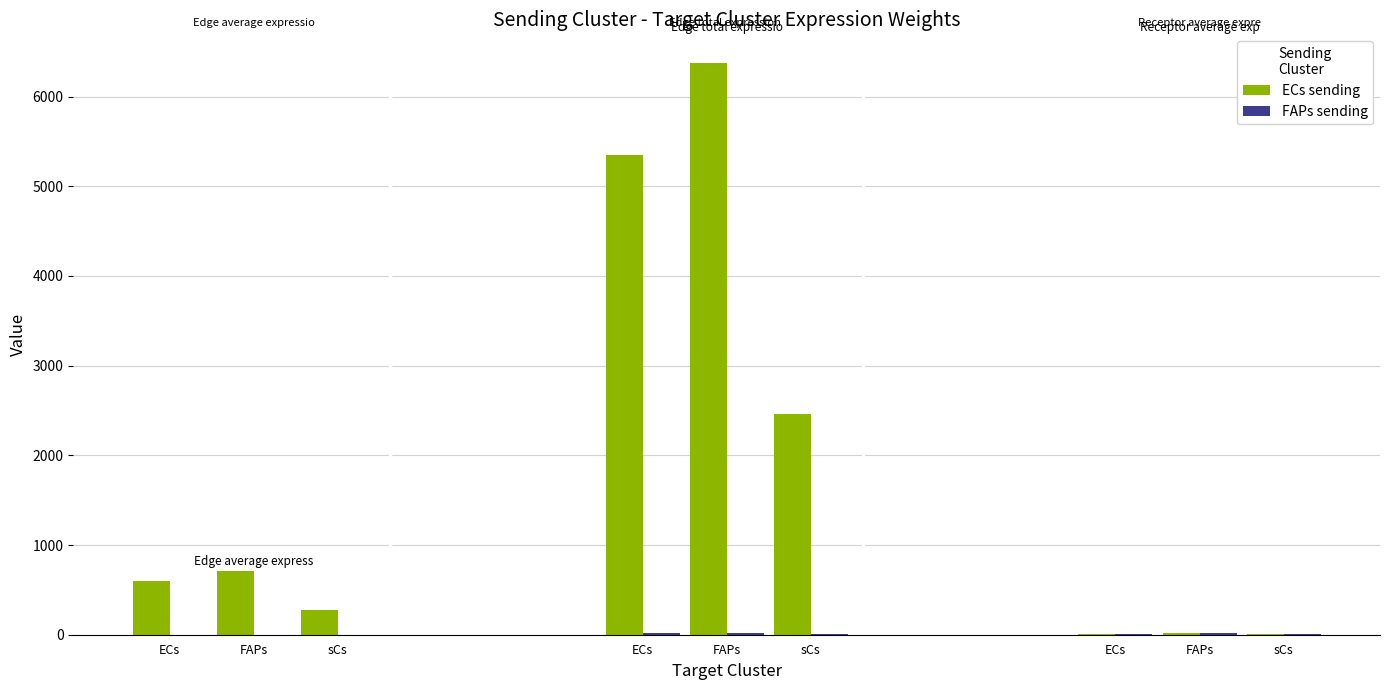

What is the sum of the Edge total expression weight values at FAPs and ECs?

11721.0